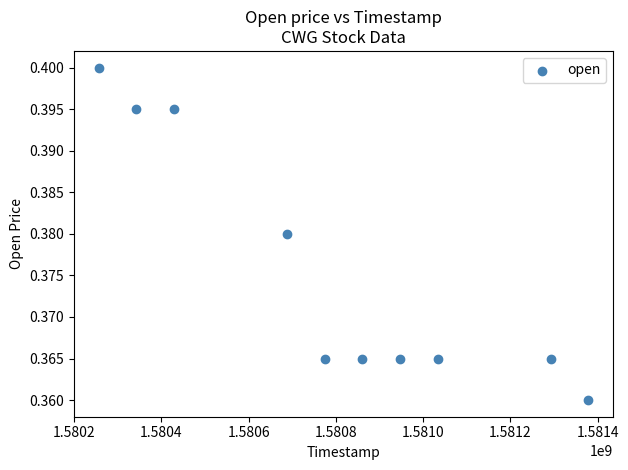

What is the range of X values (max minus min)?

1123200.0